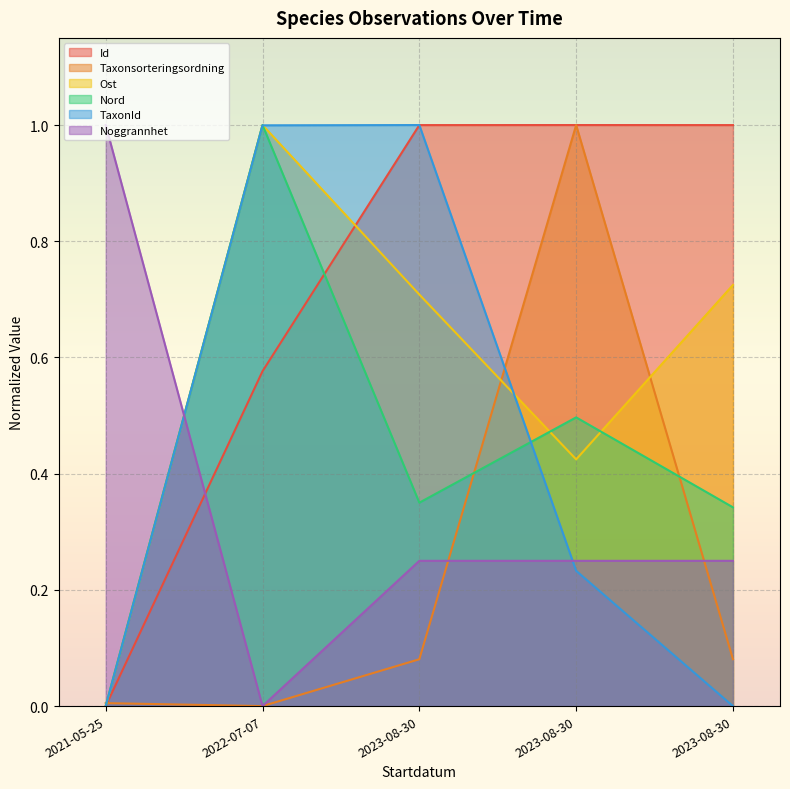

What is the difference between the second highest and minimum values in the Ost series?

0.7